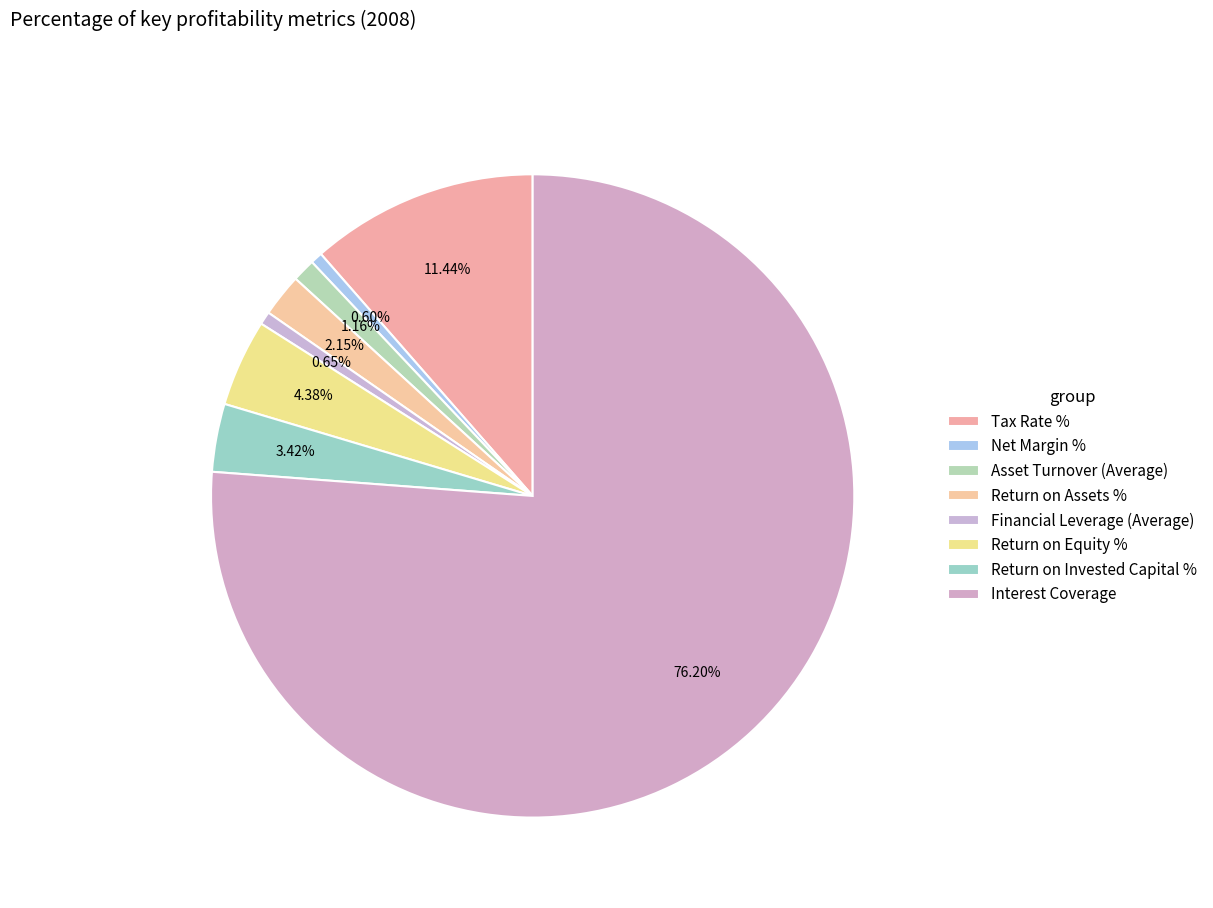

Do Tax Rate % and Interest Coverage together represent more than half of the pie?

Yes